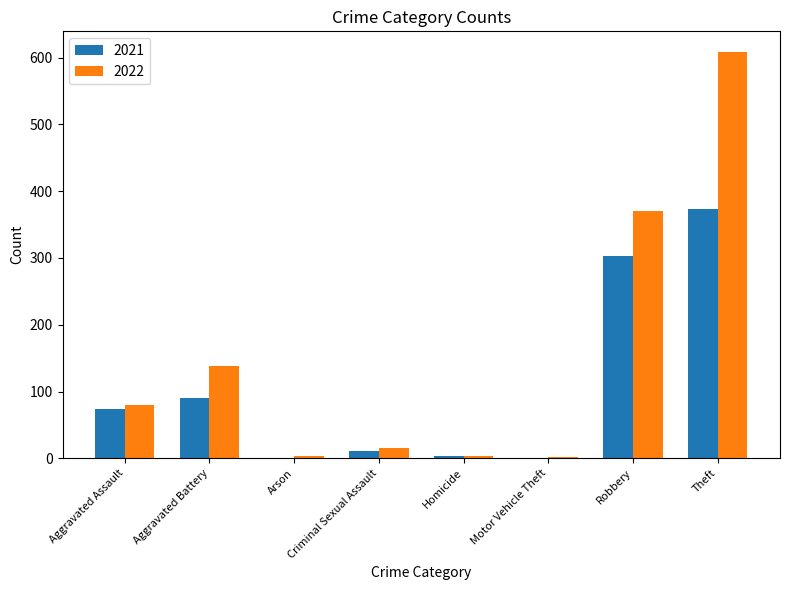

What is the sum of all 2022 values?

1223